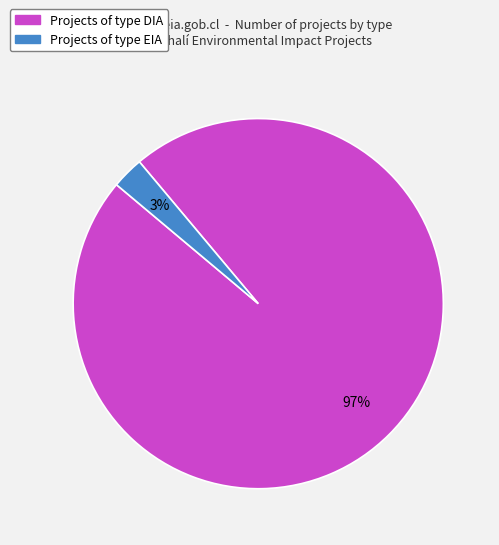

Is there a majority slice in this chart?

Yes